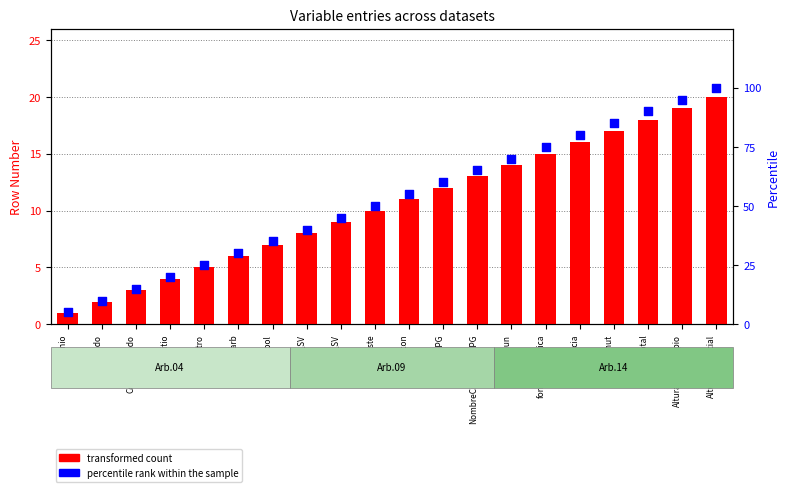

Which series reaches the maximum Y coordinate?

percentile rank within the sample